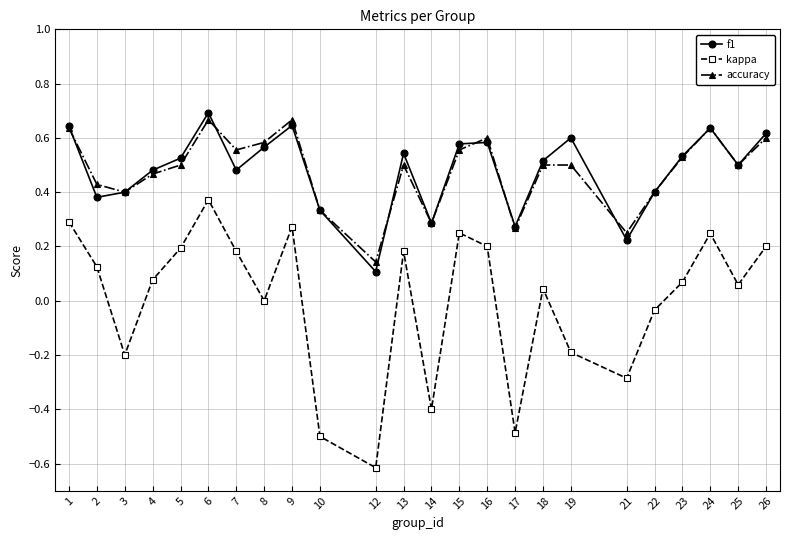

Count the accuracy values in the range 0 to 1.

24